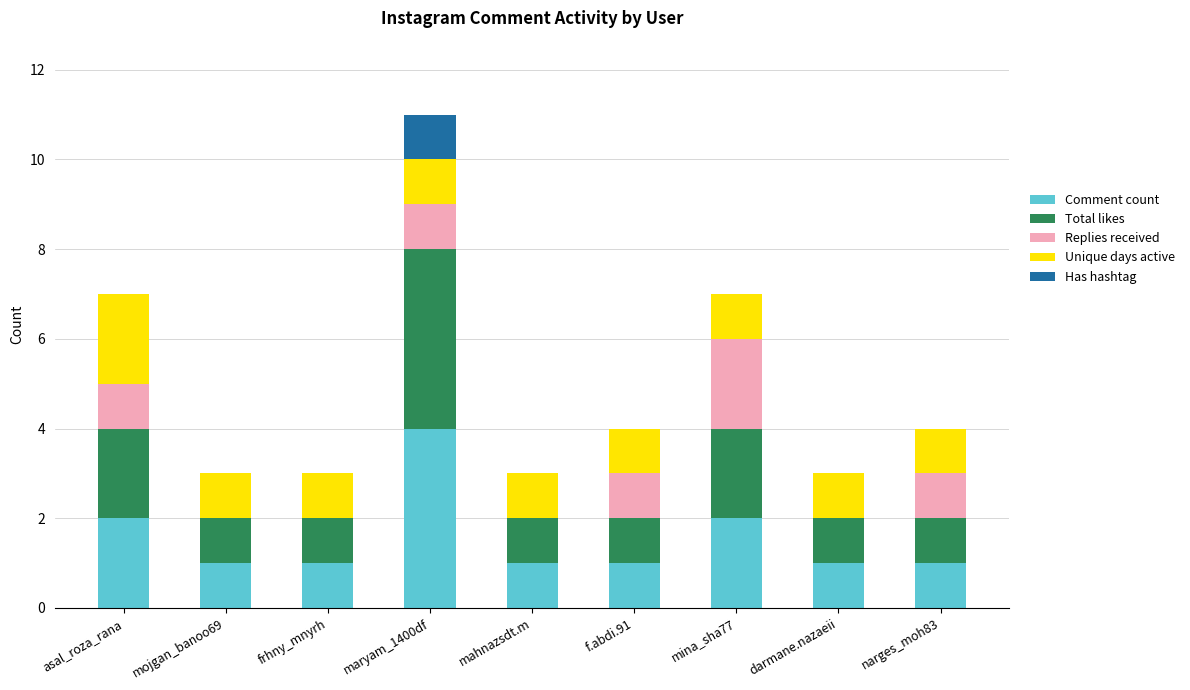

What is the total value across all series at mina_sha77?

7